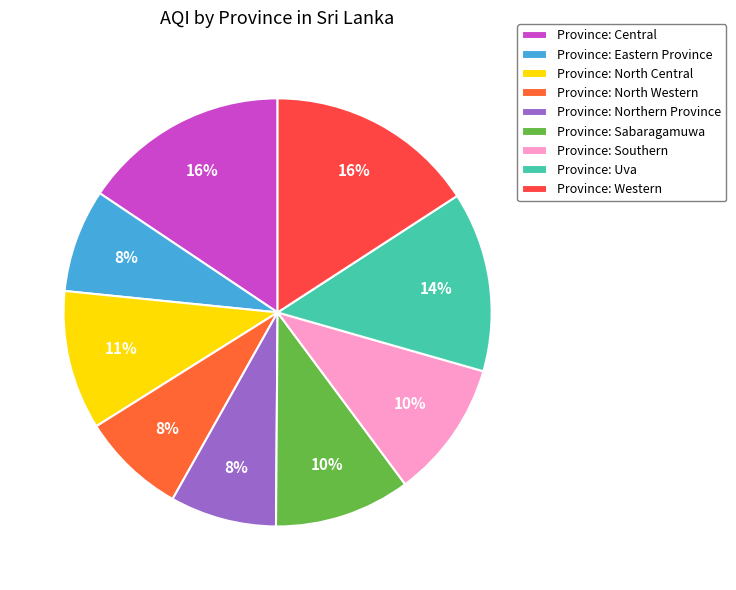

Rank the categories by value from highest to lowest.

Western, Central, Uva, North Central, Southern, Sabaragamuwa, Northern Province, North Western, Eastern Province